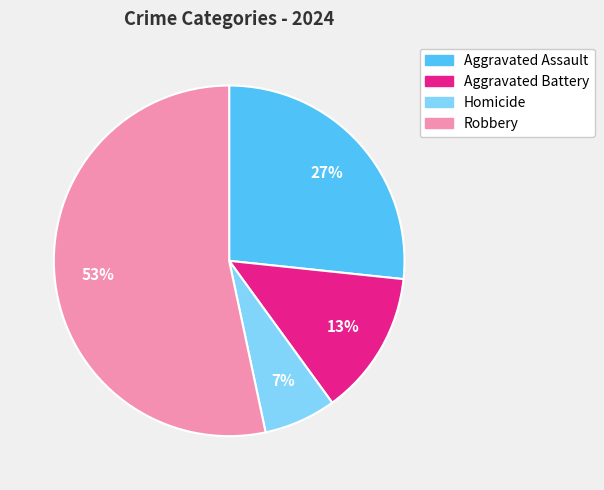

To the nearest percent, what percentage of the pie is Aggravated Battery?

13%